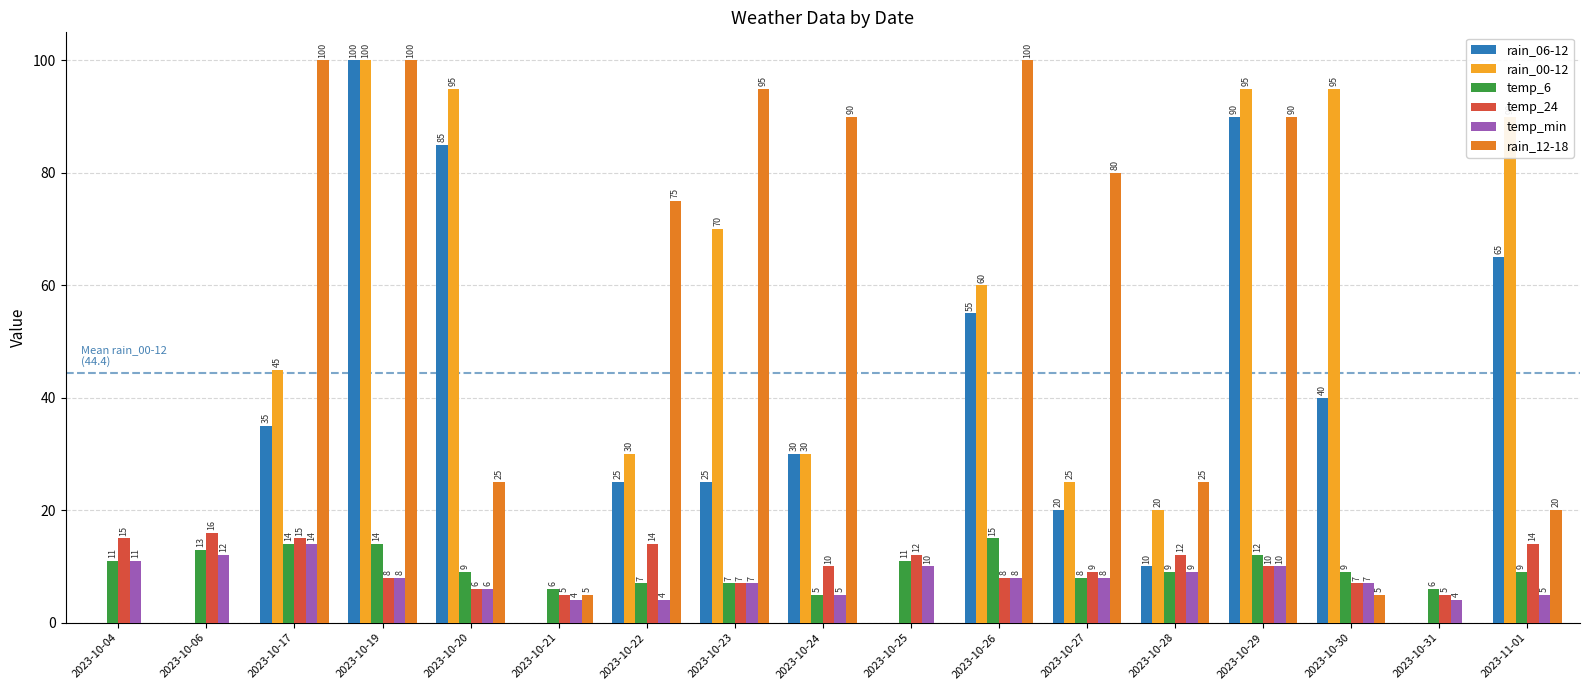

Is the value of temp_min at 2023-10-31 greater than the value of rain_00-12 at 2023-10-27?

No